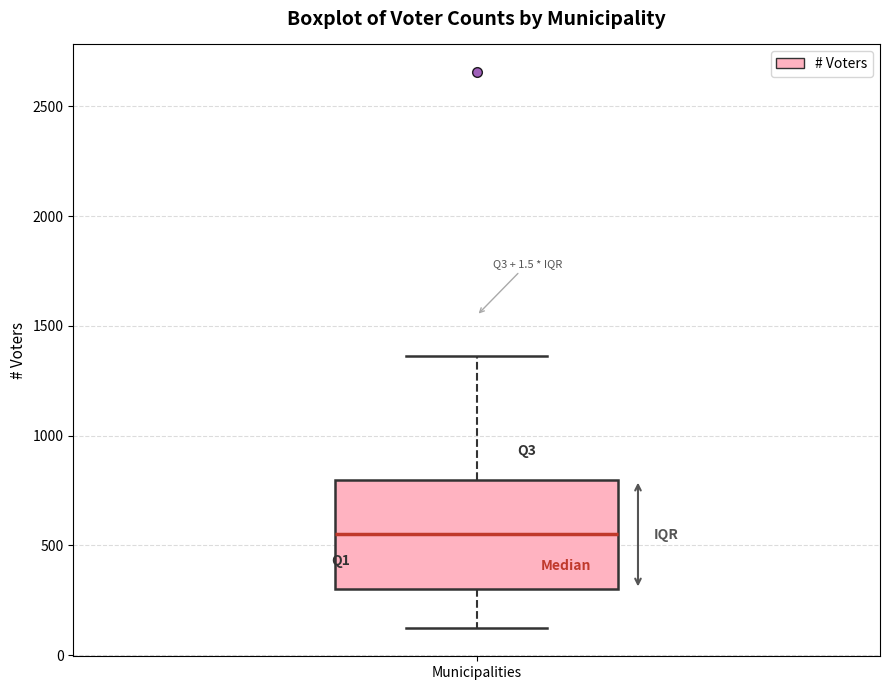

Transcribe this box plot: give where the median line is, the range the box spans, and where the two whiskers end, as read against the y-axis. The values are not printed on the chart, so give them approximately, as read against the axis.

median 550, box 300 to 800, whiskers 100 to 1350